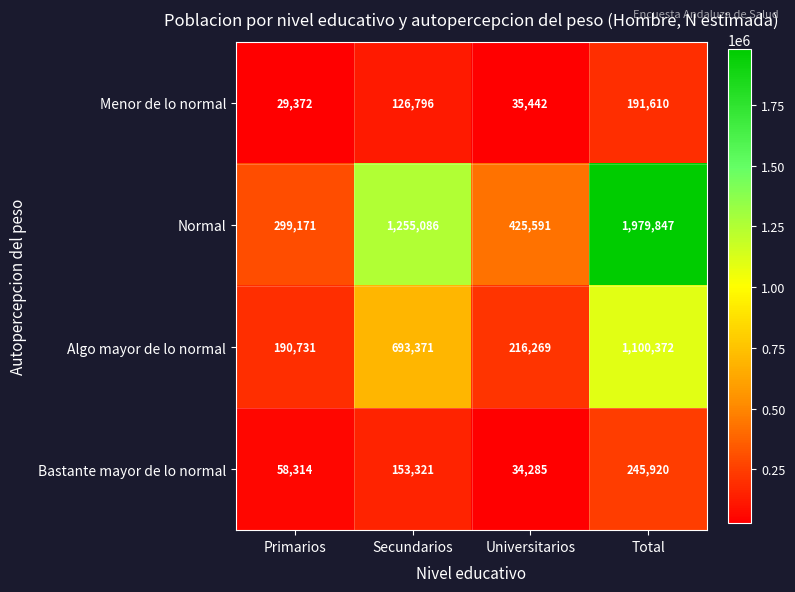

At which category is the sum across all series the highest?

Total